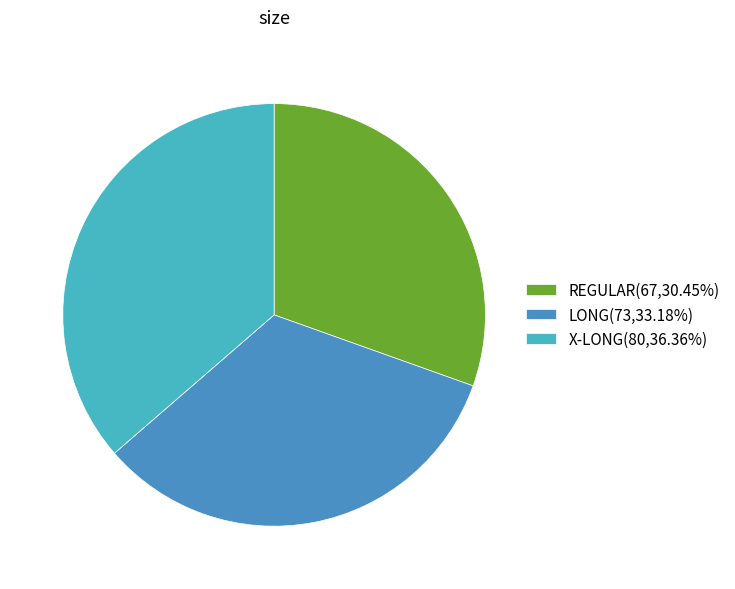

How many segments does this pie chart have?

3